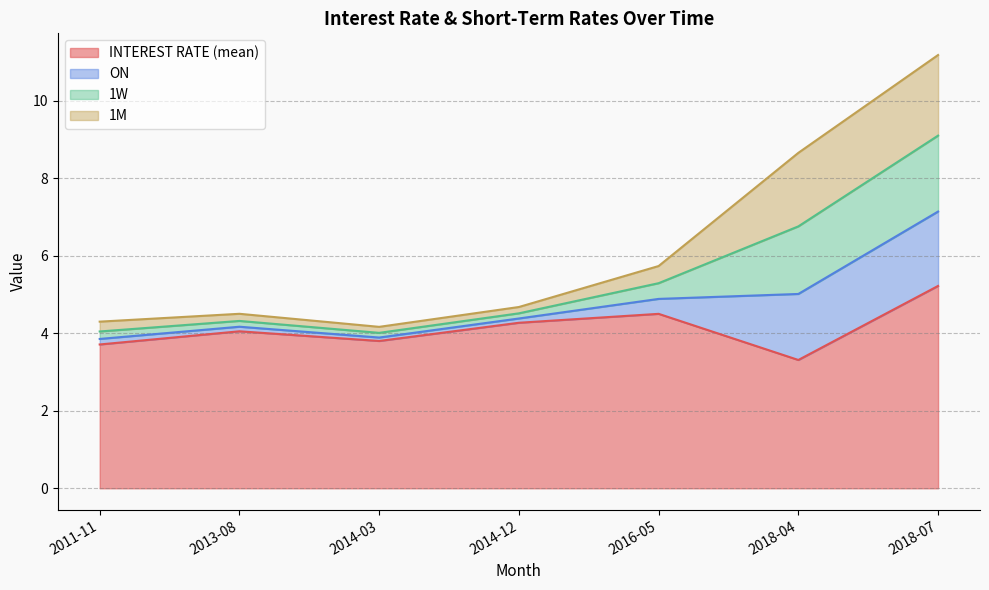

At how many categories does at least one series exceed 1?

7